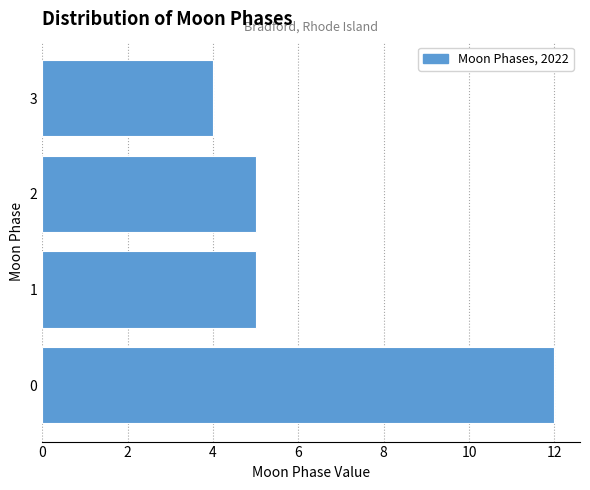

Reading bottom to top, extract all data points from this chart.

0=12	1=5	2=5	3=4